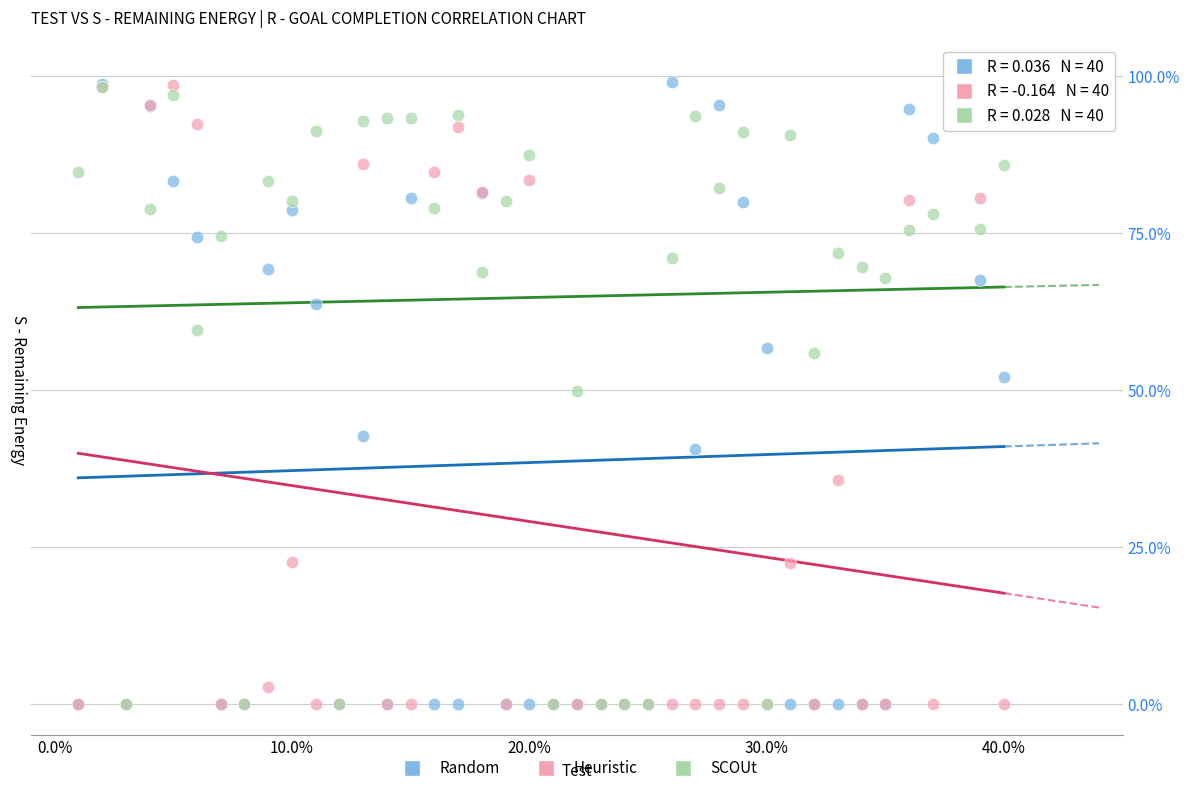

What are all the series names shown in the legend?

Random, Heuristic, SCOUt